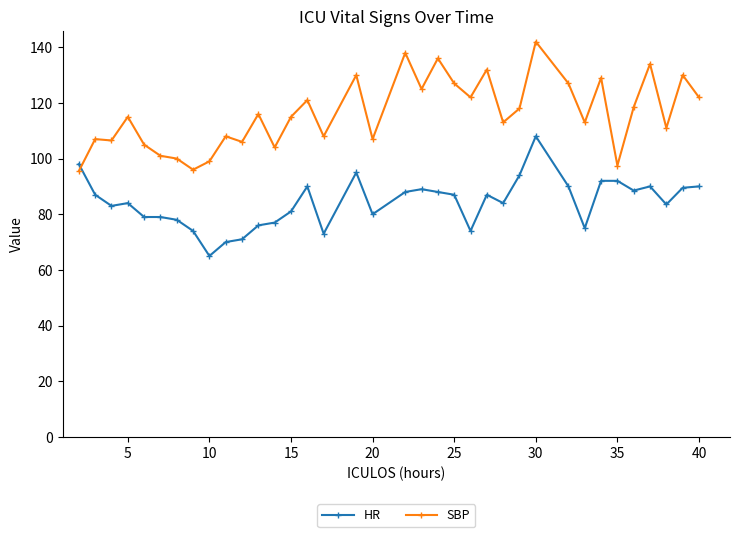

Rank the series by their average value, from highest to lowest.

SBP, HR